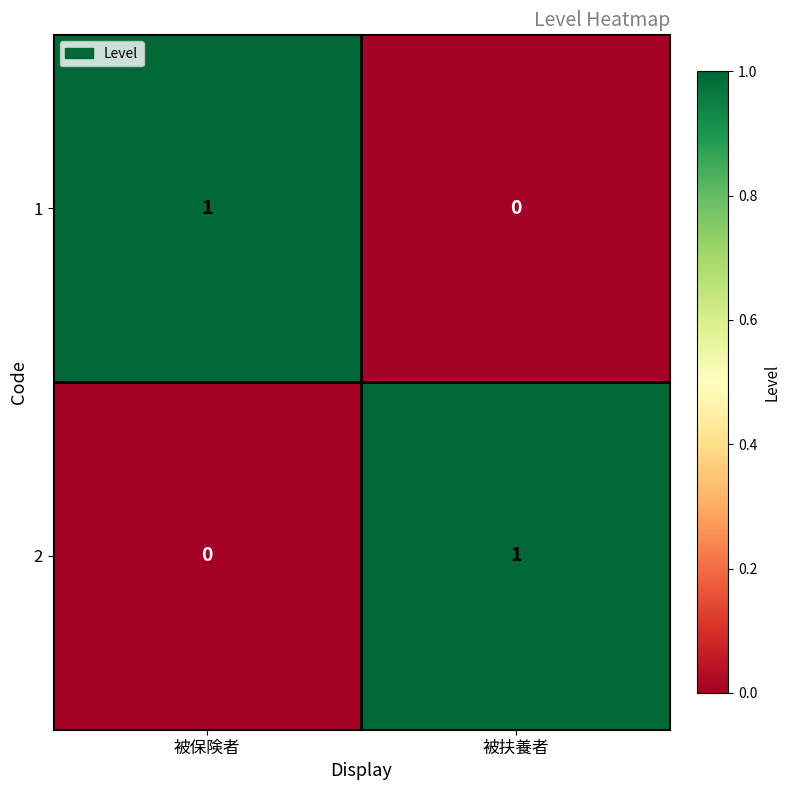

What is the spread (max minus min) of values at 被保険者?

1